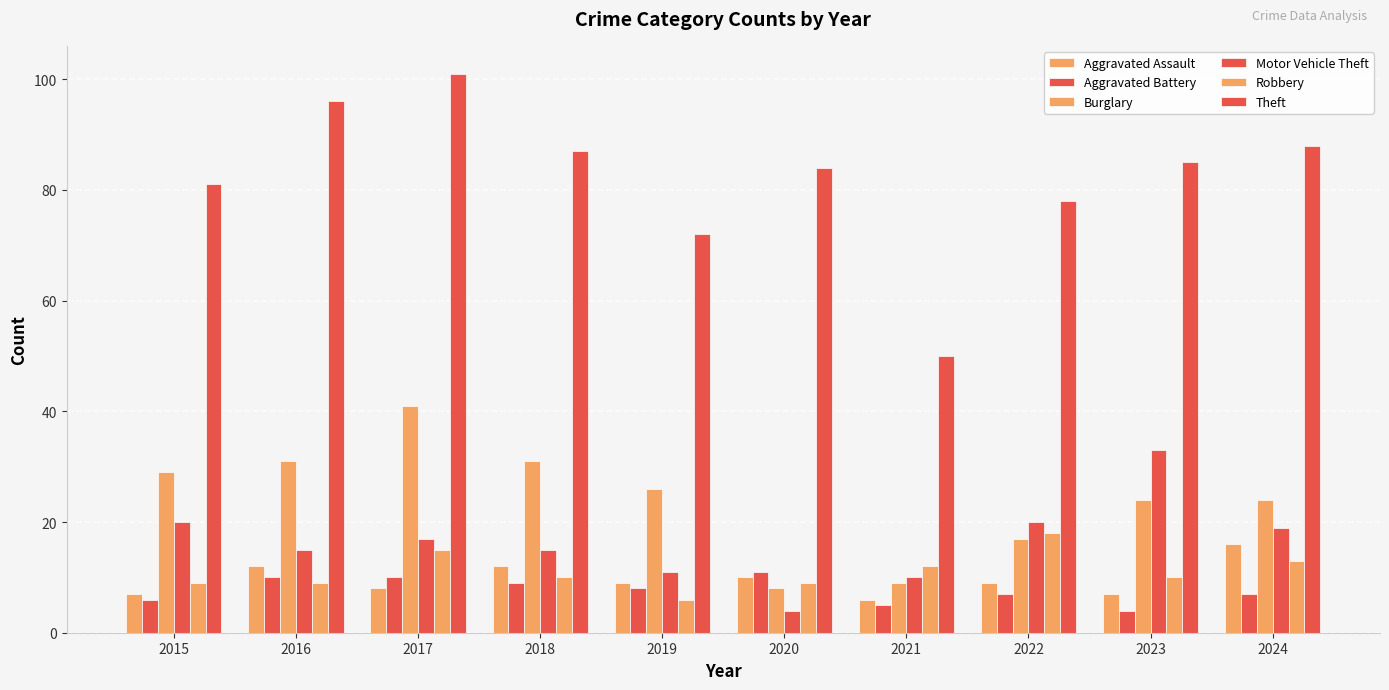

What is the average value of the Robbery series?

11